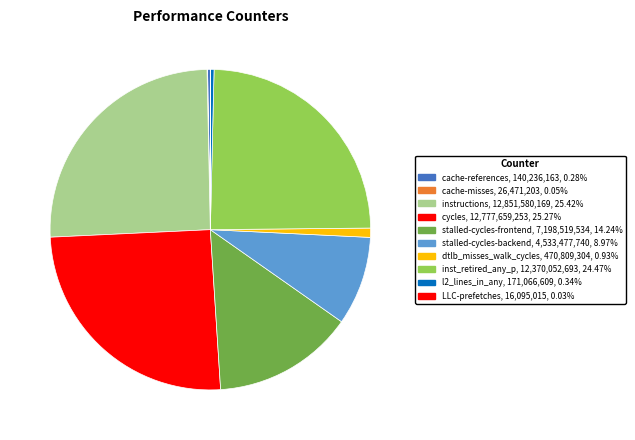

Rank the categories by value from lowest to highest.

LLC-prefetches, cache-misses, cache-references, l2_lines_in_any, dtlb_misses_walk_cycles, stalled-cycles-backend, stalled-cycles-frontend, inst_retired_any_p, cycles, instructions